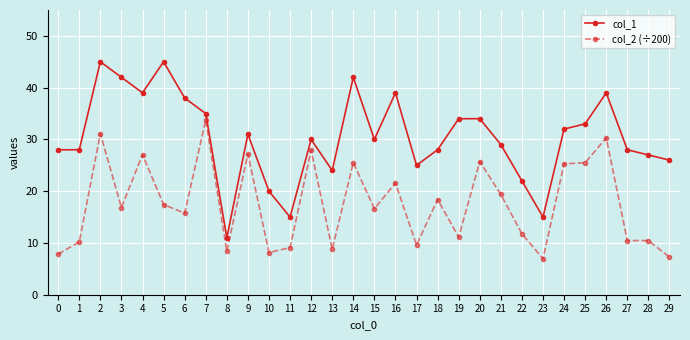

What is the maximum value for col_2 (÷200)?

33.7